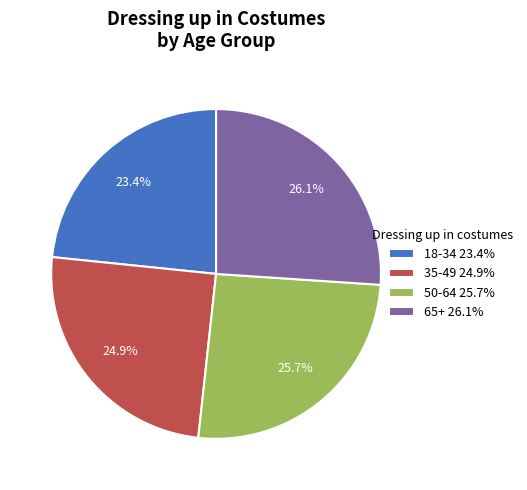

The 65+ slice represents 26% of the pie. True or false?

True